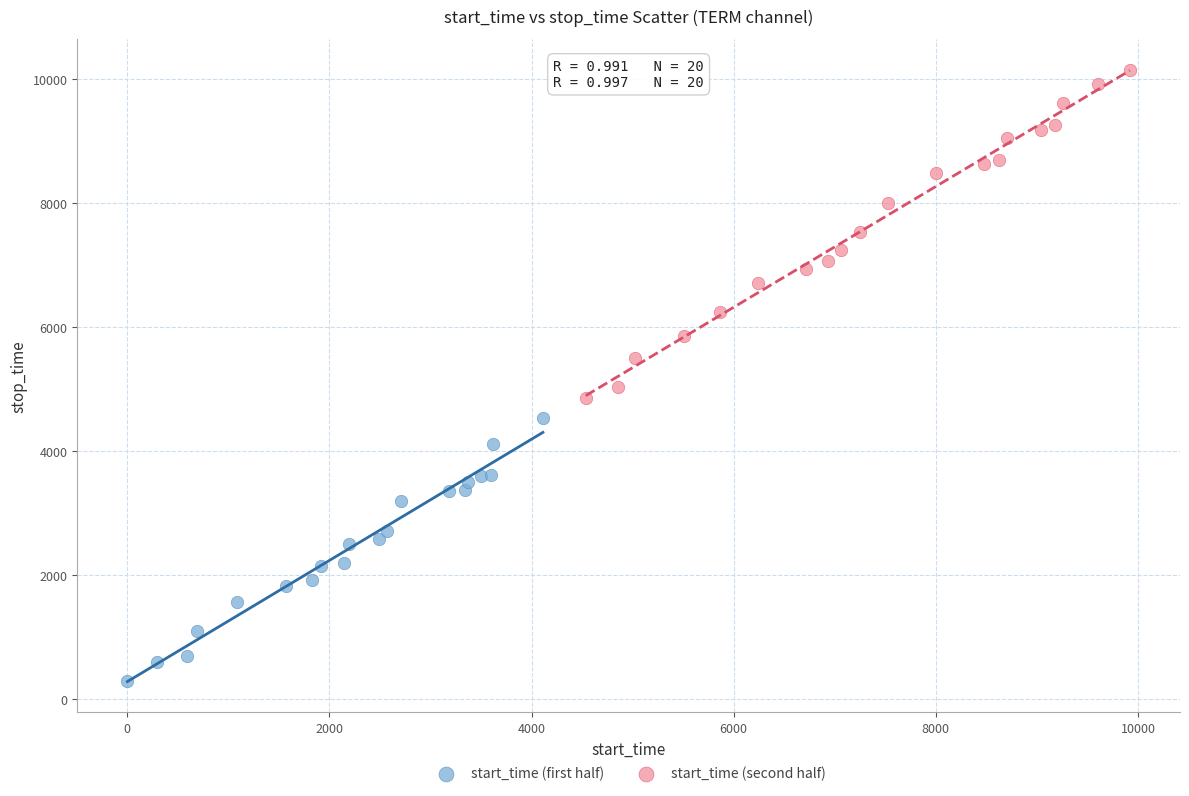

Which series reaches the minimum Y coordinate?

start_time (first half)